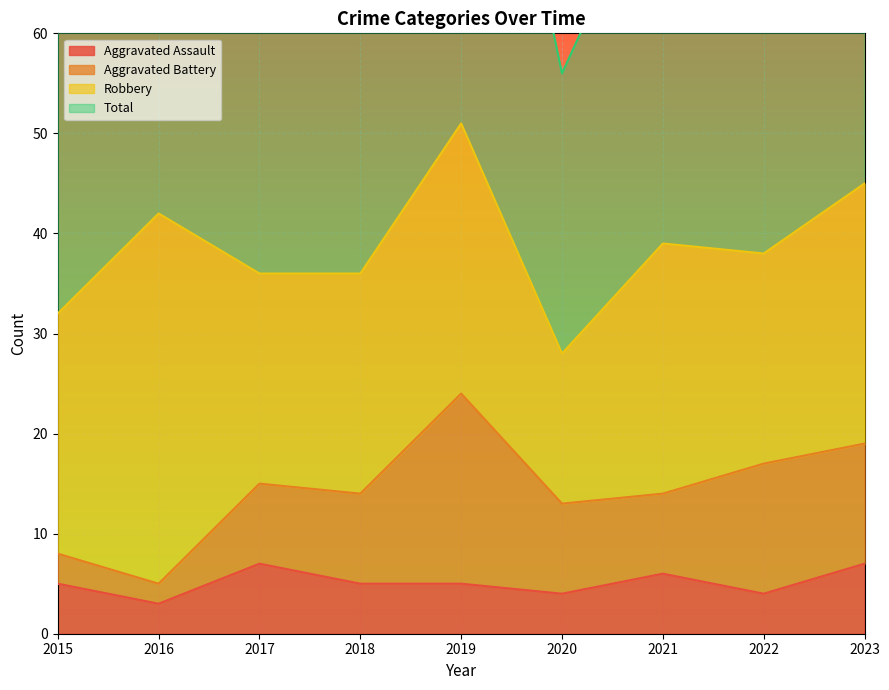

What is the difference between the Aggravated Assault values at 2021 and 2020?

2